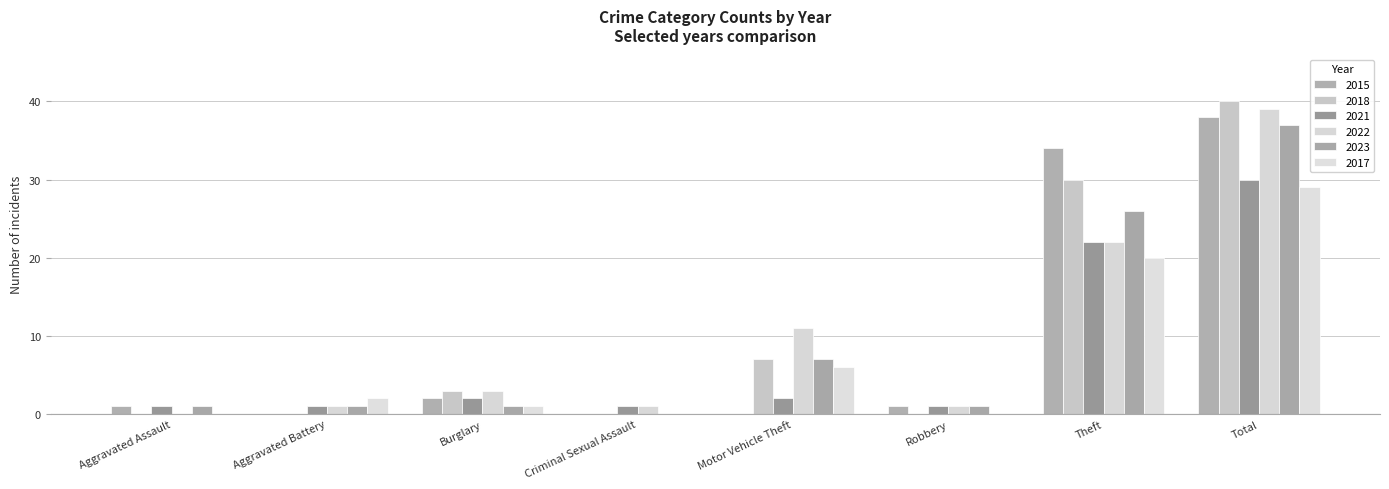

What are all the series names shown in the legend?

2015, 2018, 2021, 2022, 2023, 2017